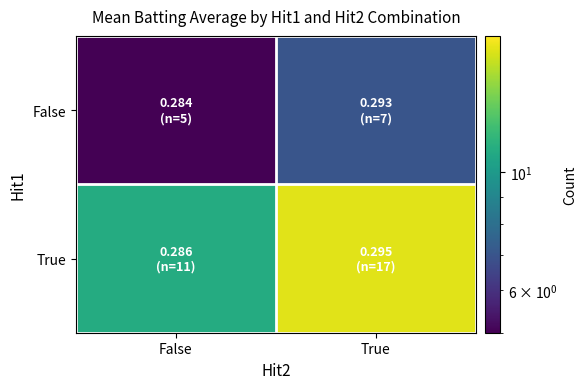

At how many categories does at least one series exceed 8?

2